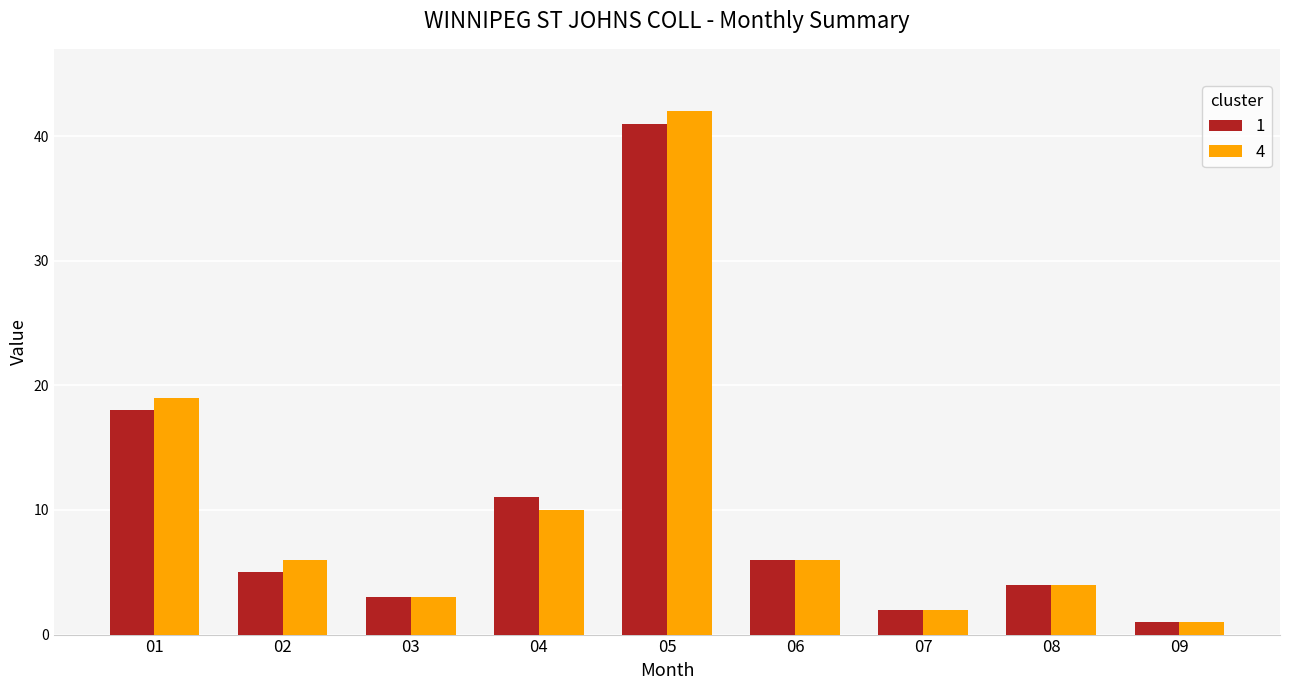

What is the approximate value of 1 at 01, to the nearest 10?

20